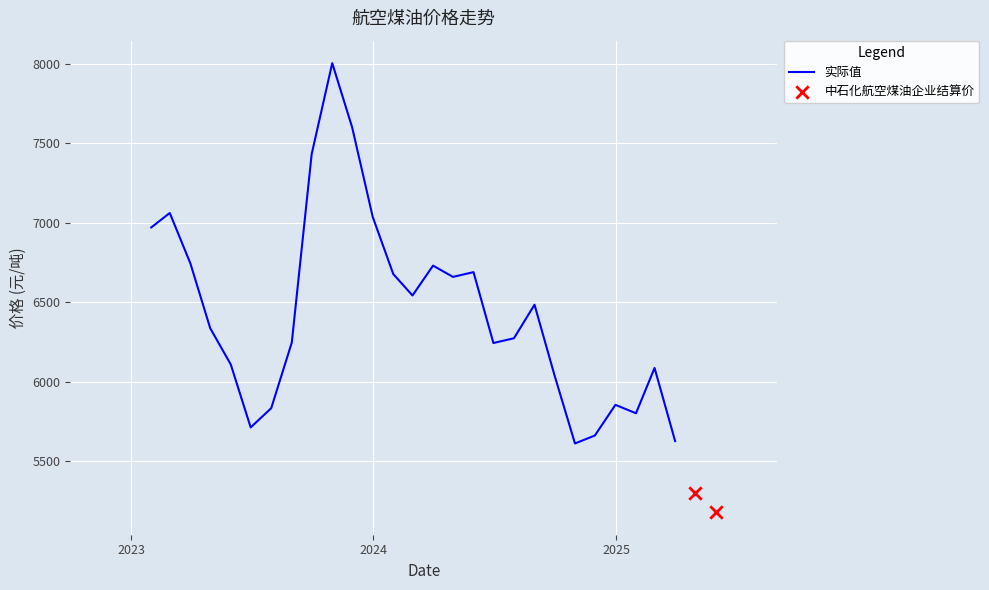

What is the maximum value for 实际值?

8005